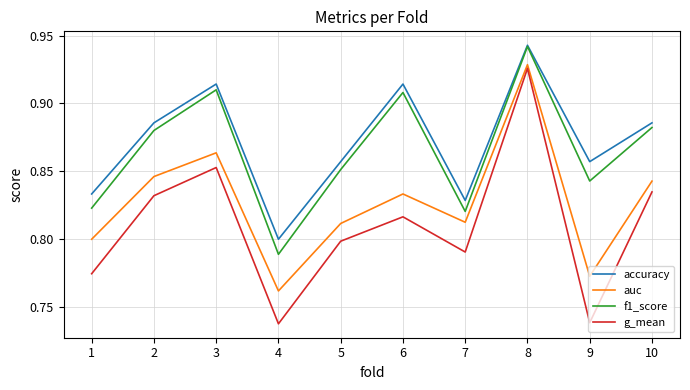

How many lines are shown in the chart?

4